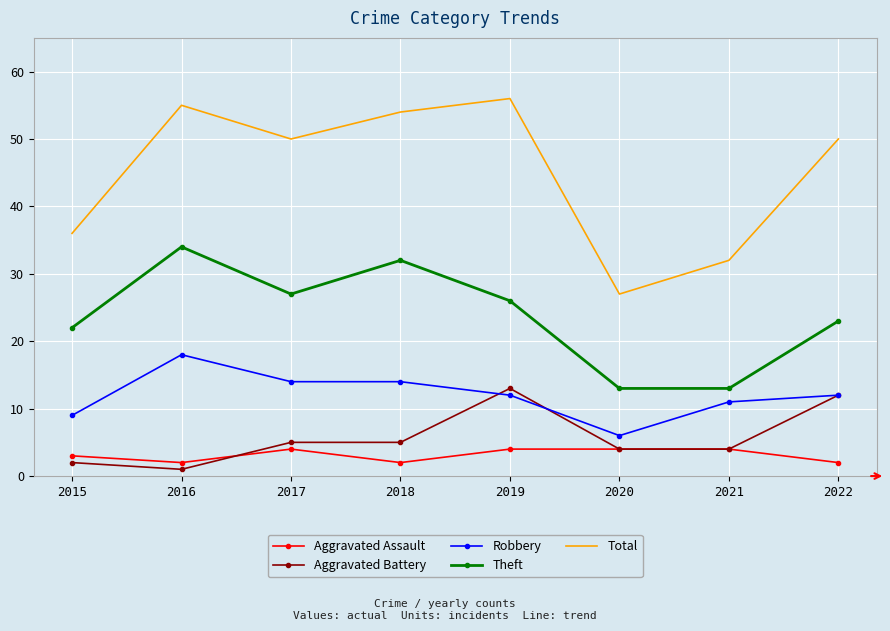

What is the spread (max minus min) of values at 2020?

23